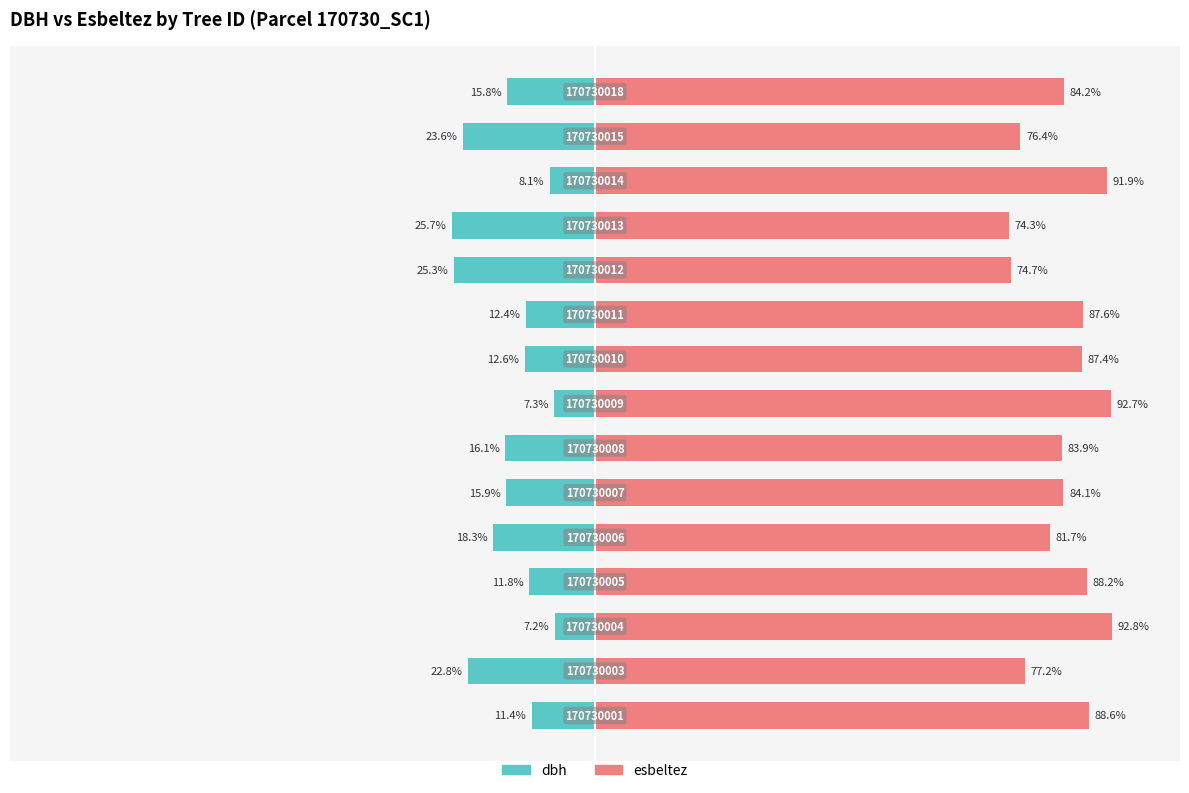

How many groups of bars are there?

15